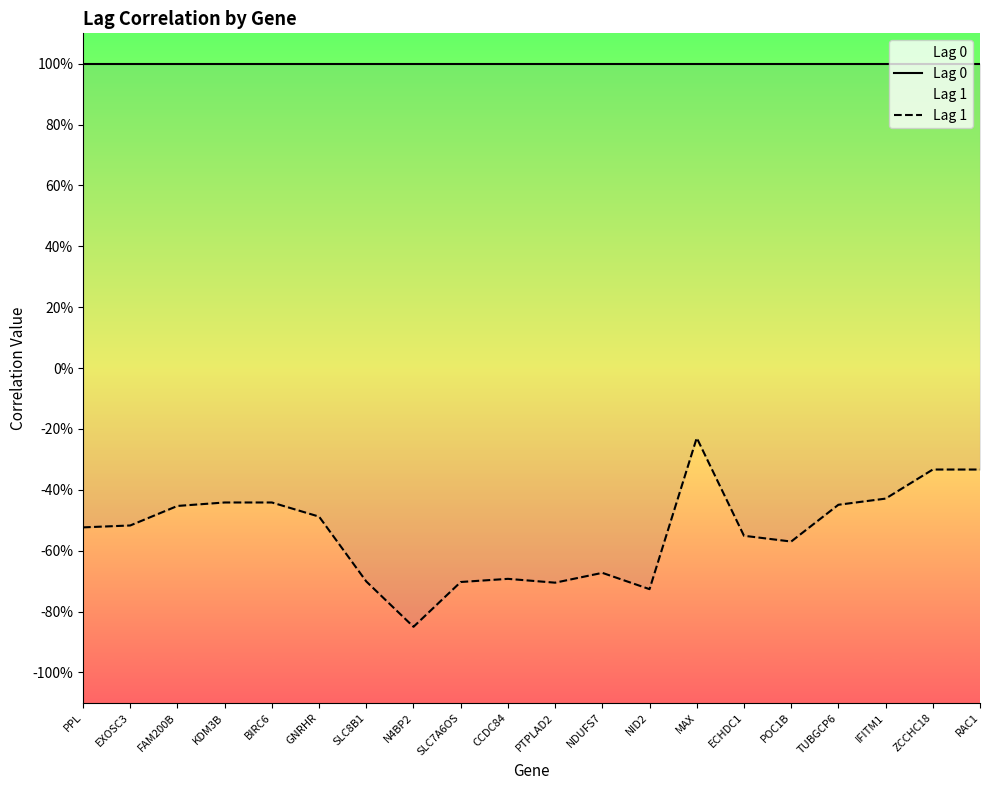

What value does the Lag 1 series have at ZCCHC18?

-0.3